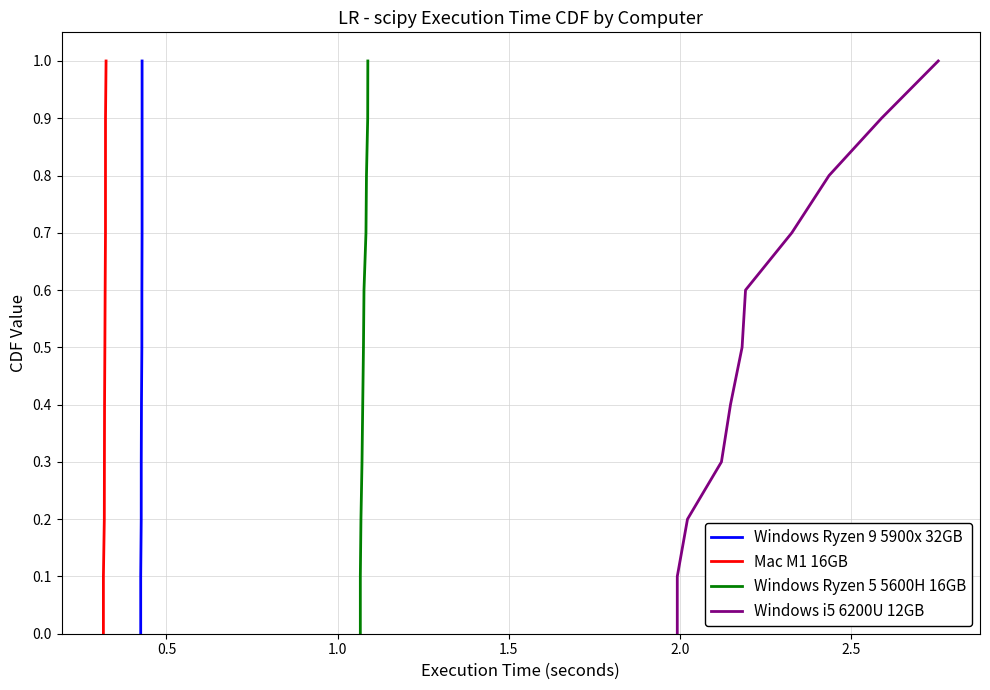

Is the value of Windows Ryzen 5 5600H 16GB at 10 greater than the value of Mac M1 16GB at 2.5?

Yes